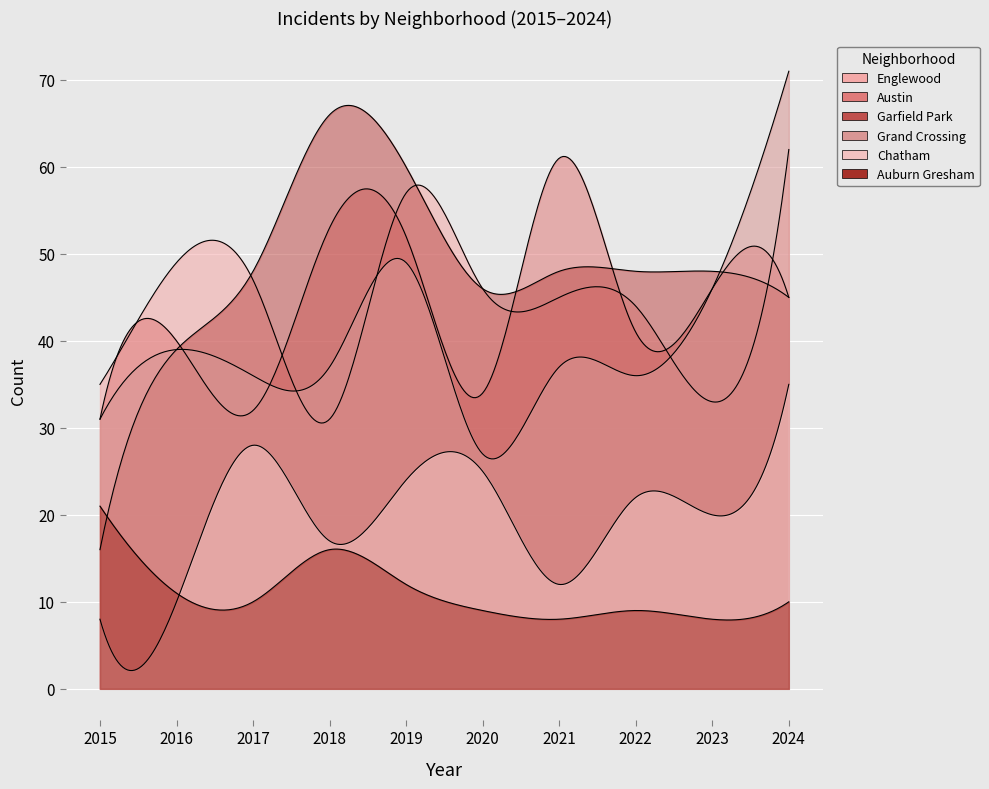

How many values in the Chatham series are below 22?

5